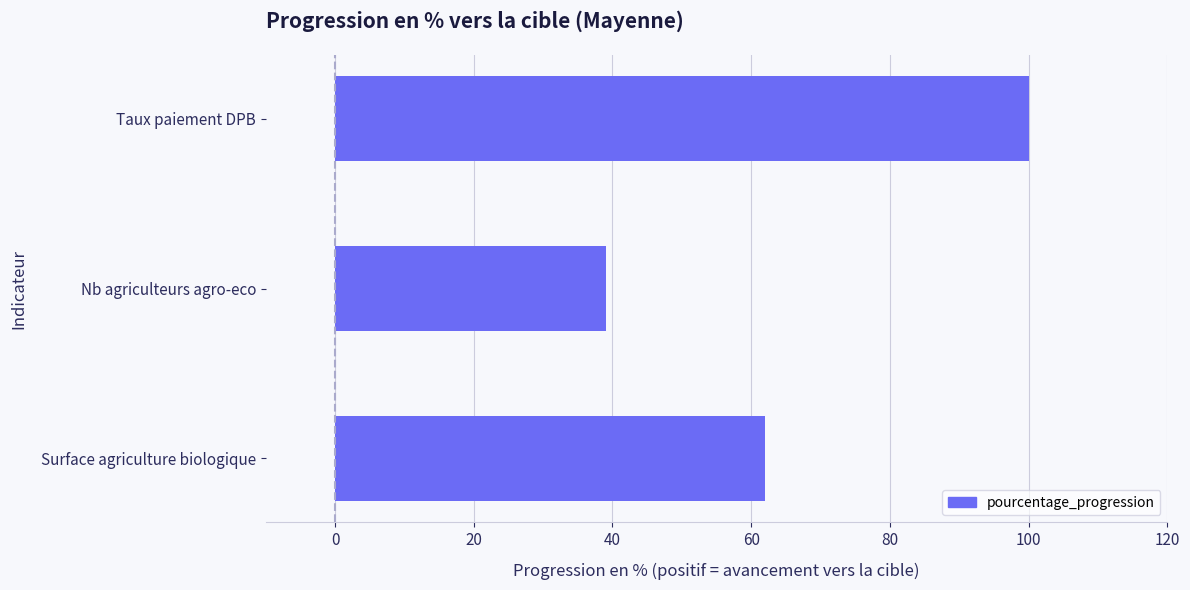

How many distinct data groups are displayed?

1